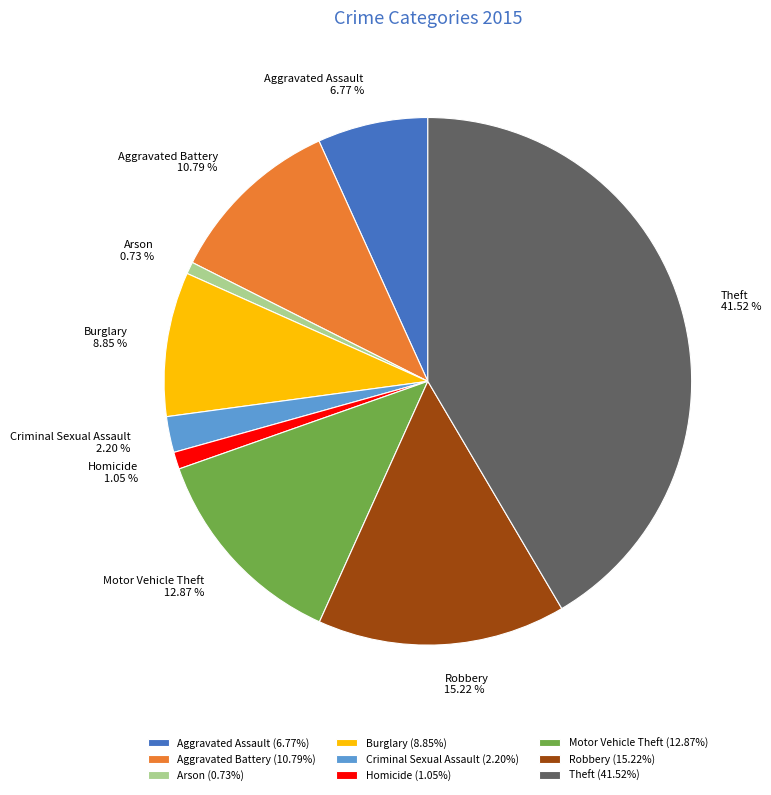

What percentage is the Arson slice, to the nearest percent?

1%